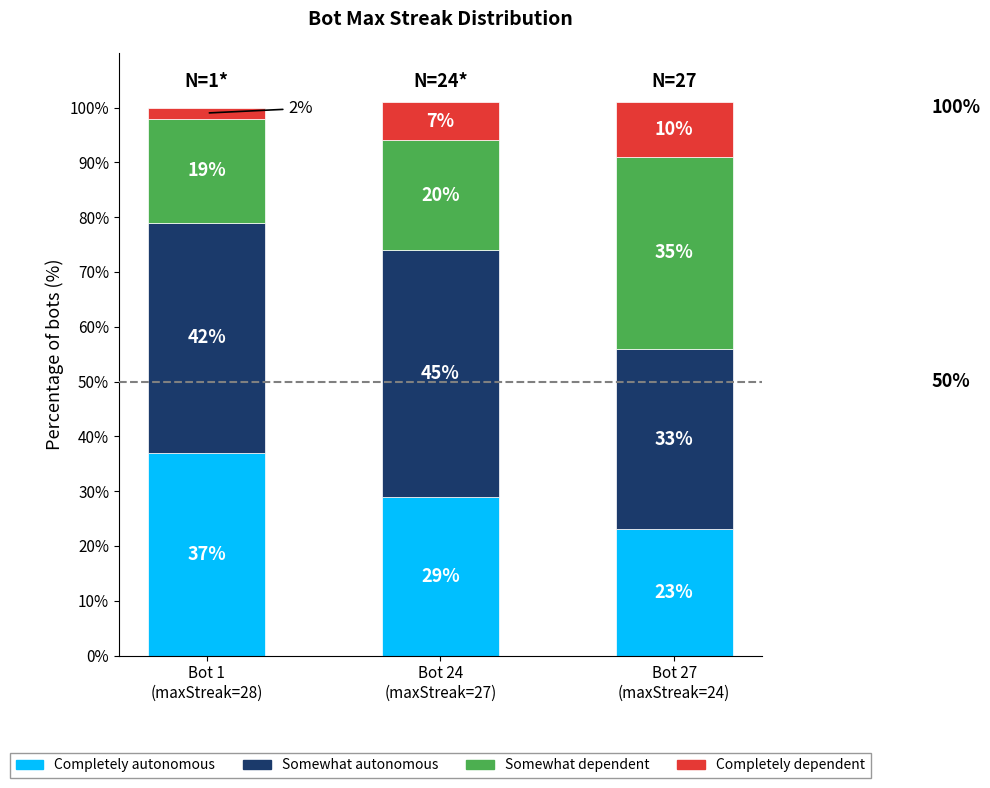

What is the highest value of the Completely autonomous series?

37